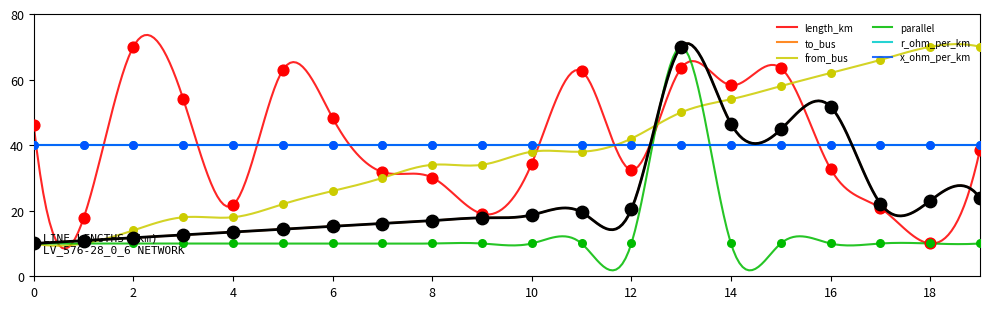

Which series has the largest Y range (max minus min)?

length_km